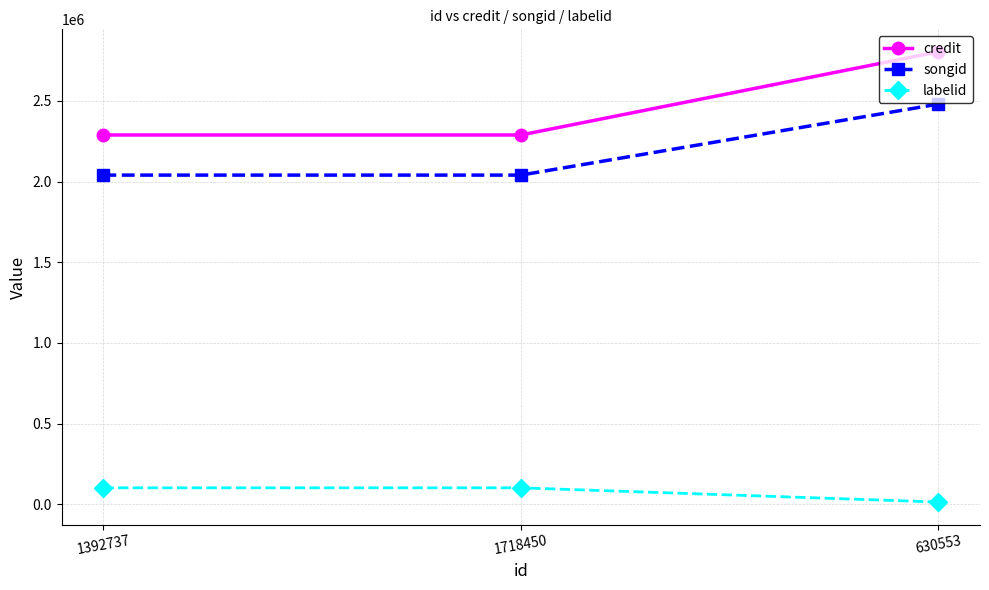

At 1718450, list the series in order from smallest to largest.

labelid, songid, credit